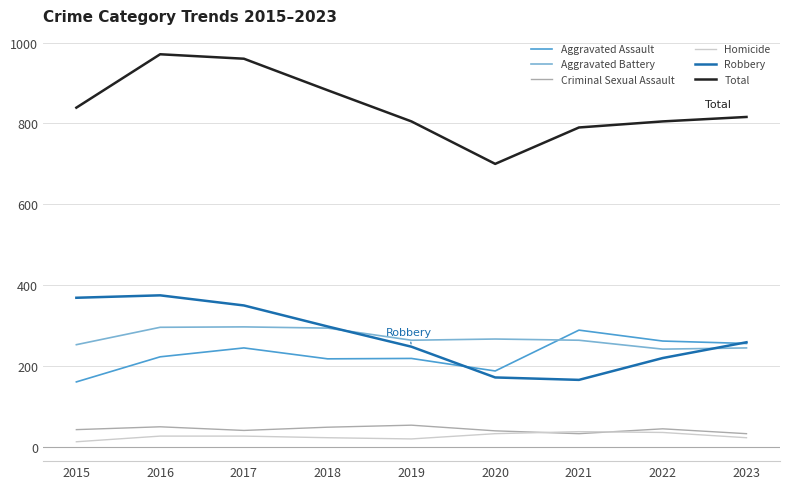

What is the greatest value displayed?

971